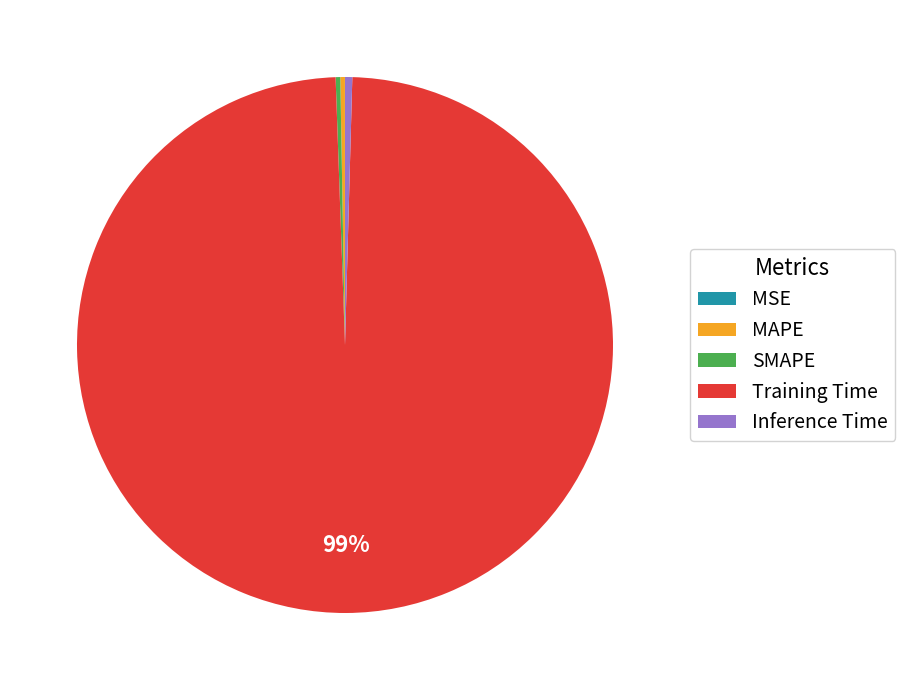

The Inference Time slice represents 0% of the pie. True or false?

True